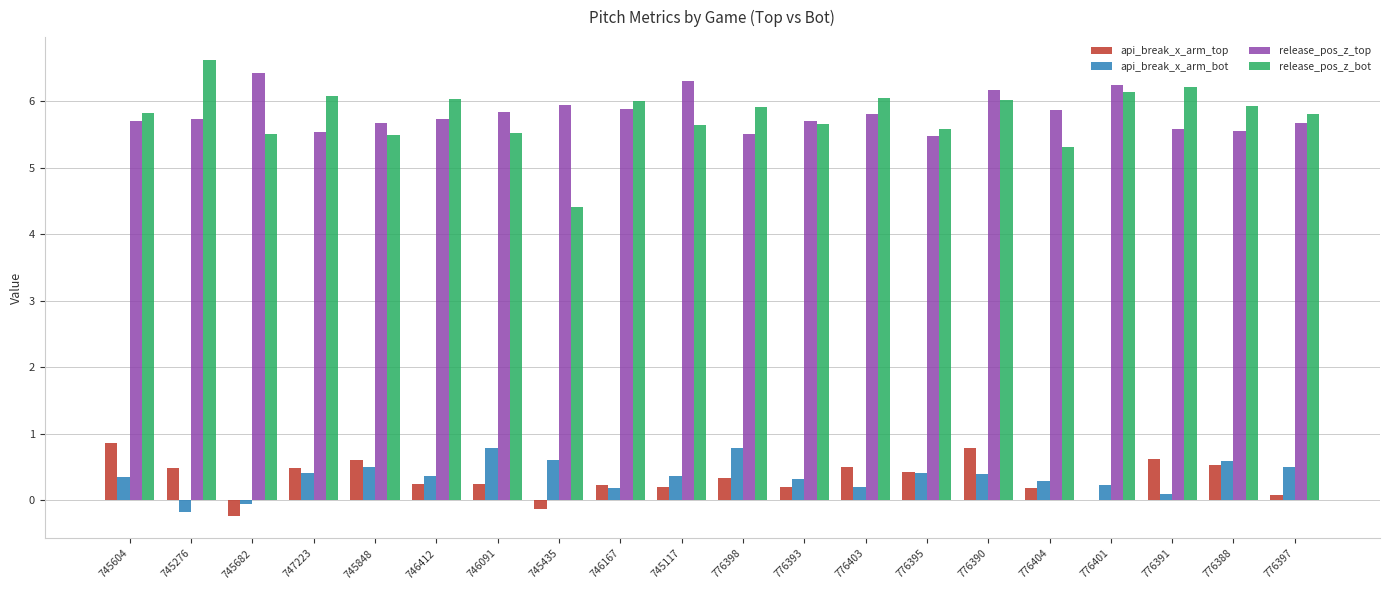

Is the value of api_break_x_arm_top at 776395 greater than the value of release_pos_z_top at 776398?

No